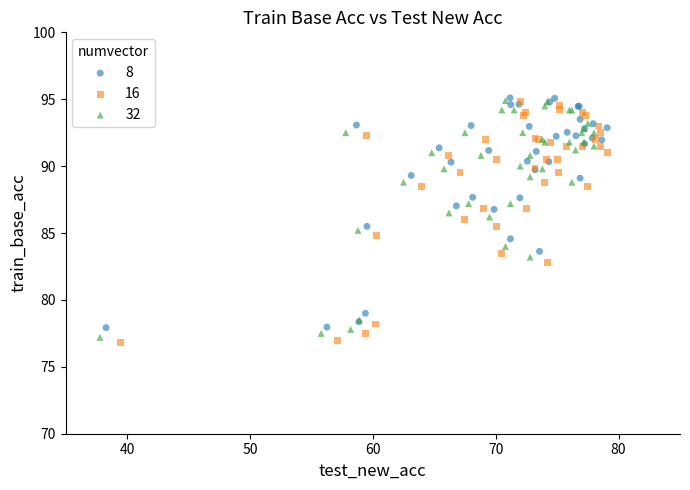

Which series has the widest spread of Y values?

16